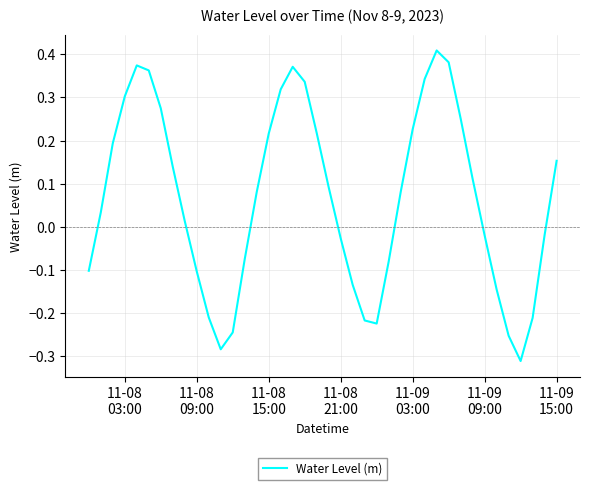

What is the difference between the maximum and minimum values?

0.7